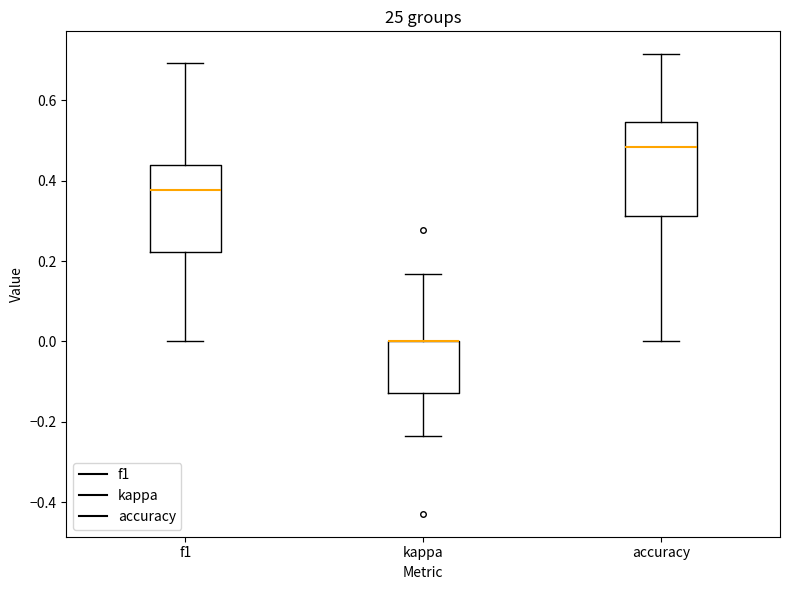

Where does the upper whisker of the box for f1 end on the y-axis? The values are not printed on the chart, so give them approximately, as read against the axis.

0.70